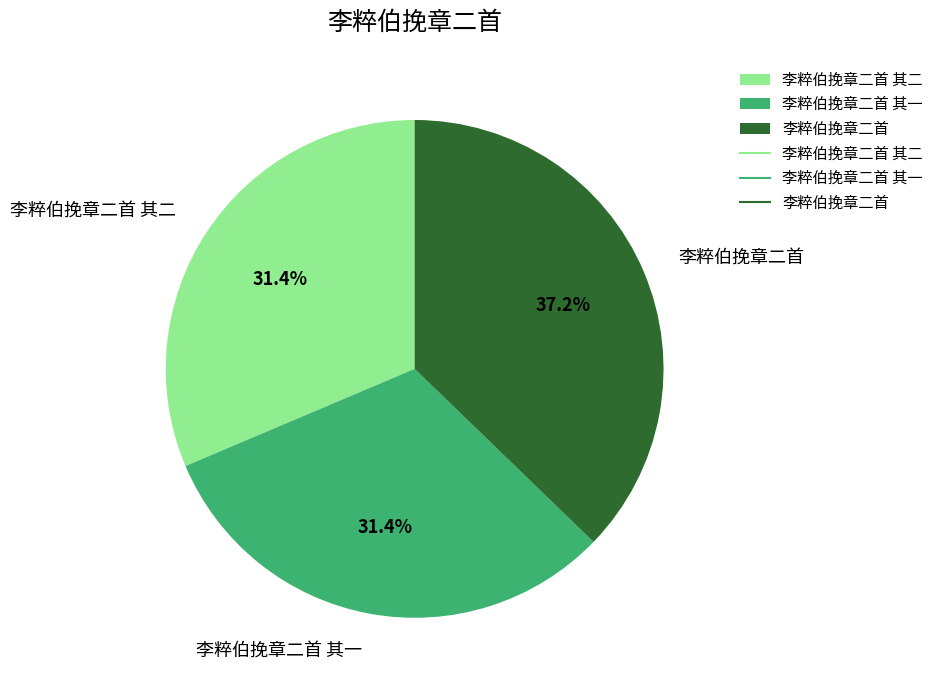

Is there a majority slice in this chart?

No